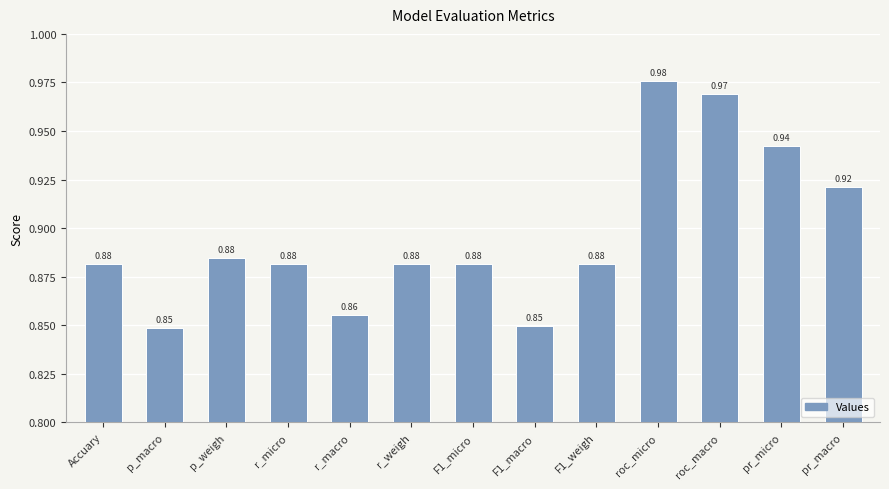

Which category has the highest value across all series?

roc_micro